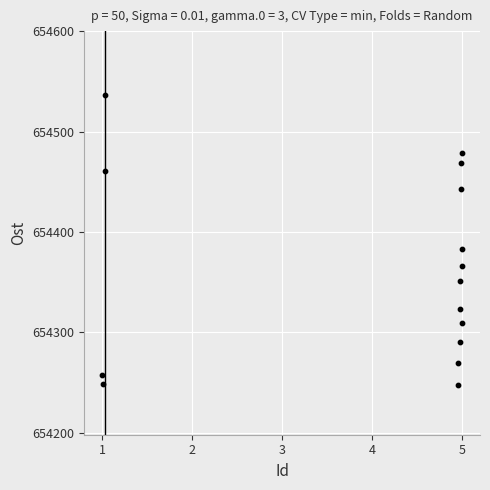

What Y value in the scatter plot is closest to 654392?

654383